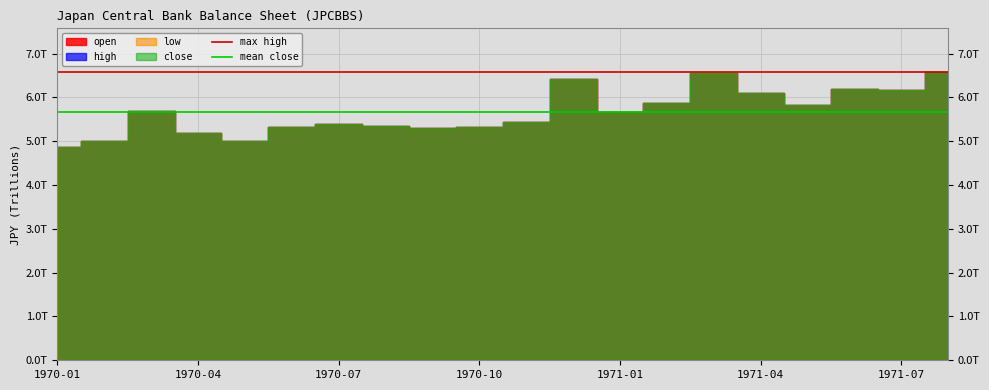

Where is max high nearest to the value 6?

1970-01